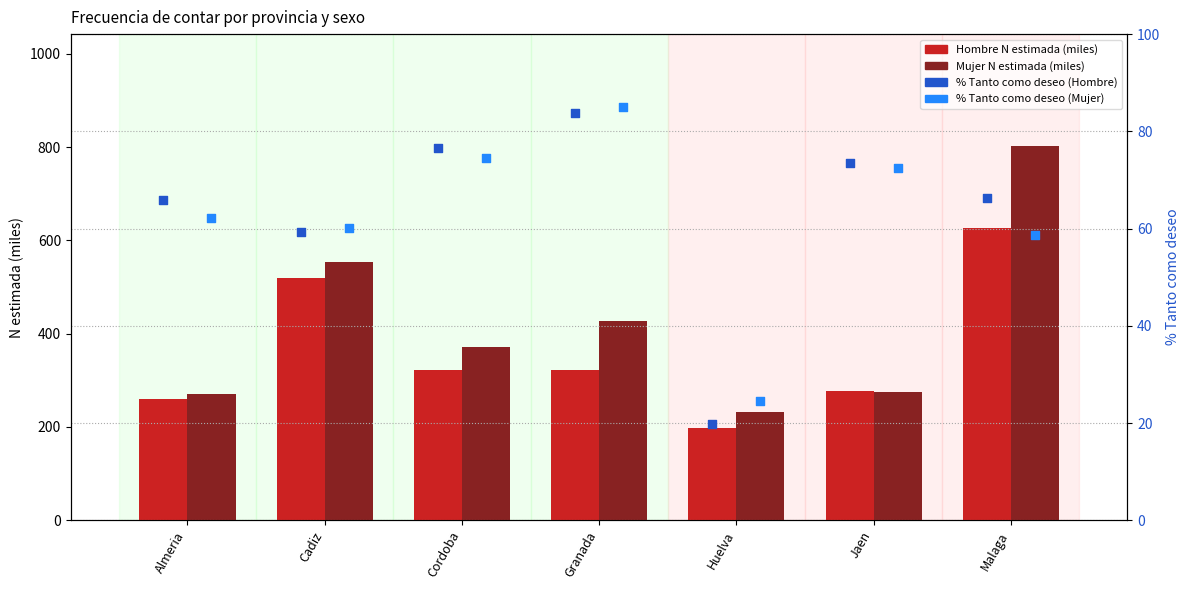

At how many categories does at least one series exceed 85?

7